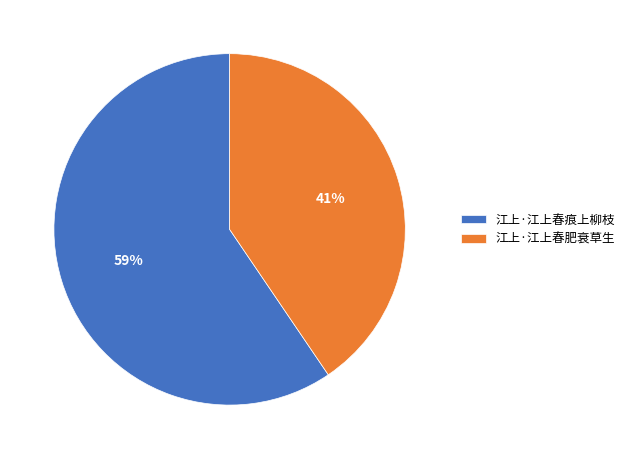

Rank the categories by value from lowest to highest.

江上·江上春肥衰草生, 江上·江上春痕上柳枝